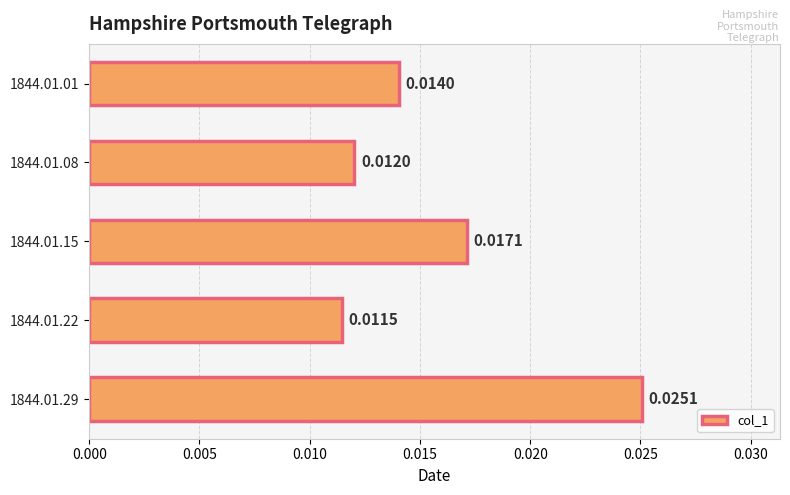

Between 1844.01.29 and 1844.01.08, which is larger?

1844.01.29